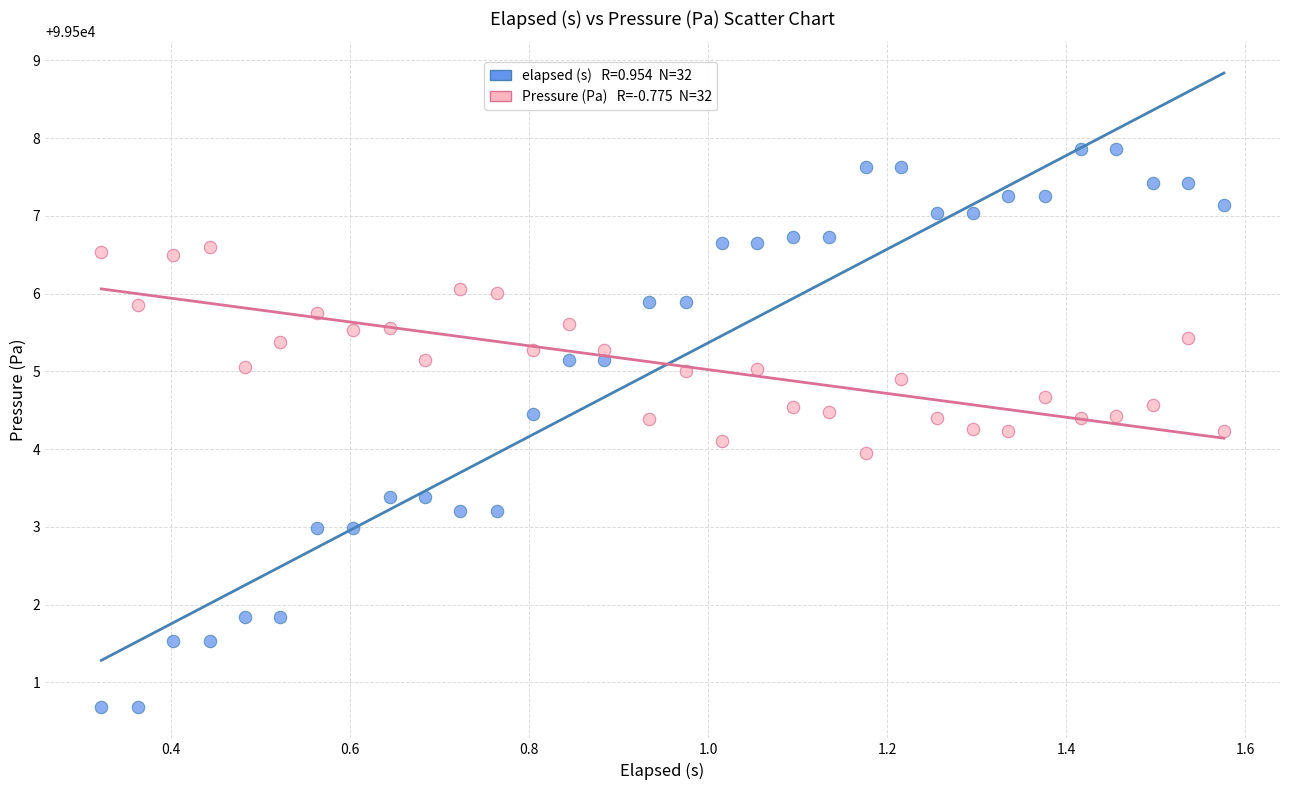

Across all data points, what is the range of Y values (max minus min)?

7.2